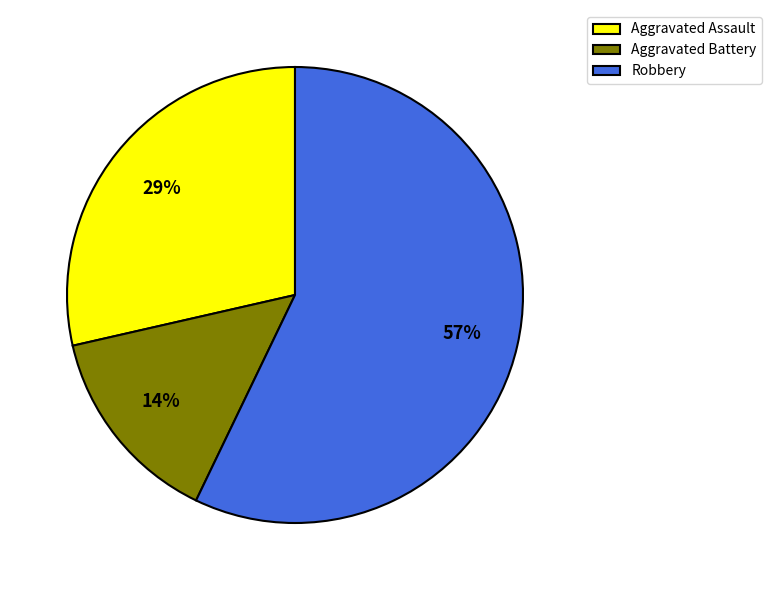

To the nearest percent, what is the combined percentage of Aggravated Battery and Robbery?

71%